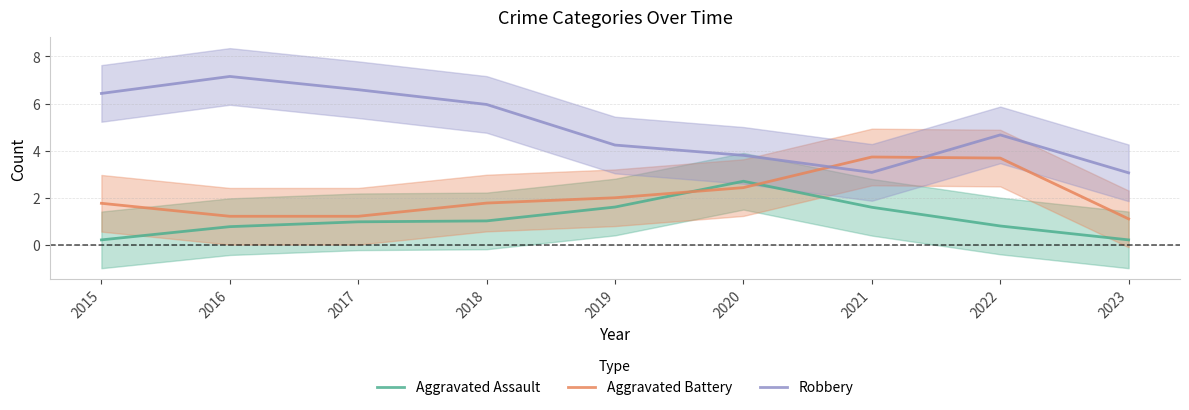

After their last crossing, which series has the higher values: Aggravated Assault or Aggravated Battery?

Aggravated Battery